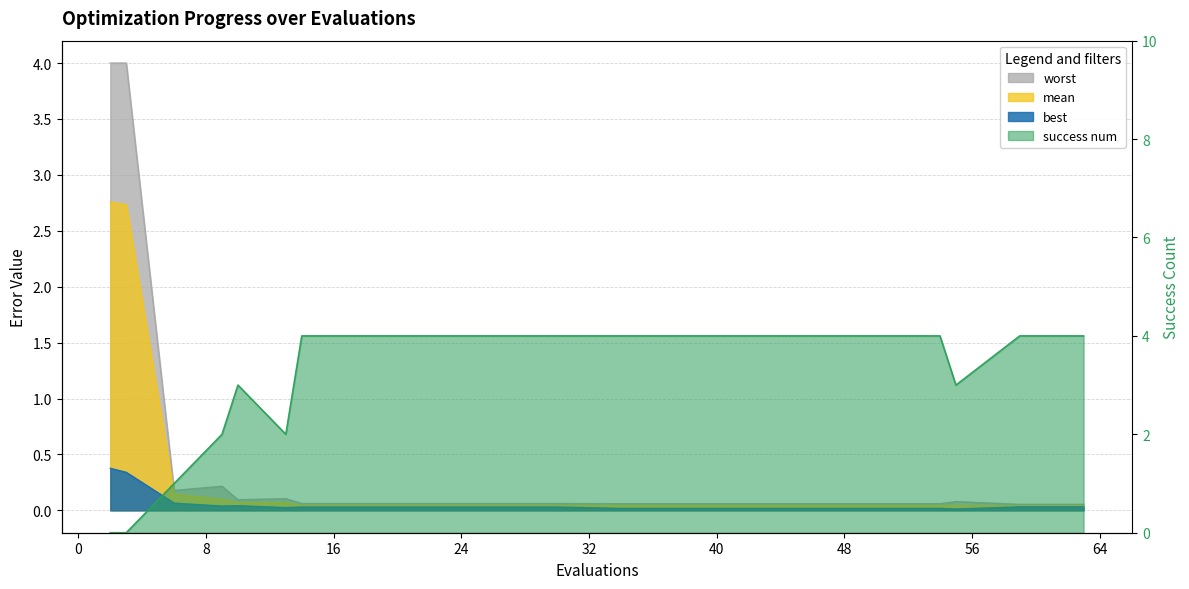

Which series has the largest total across all categories?

success num